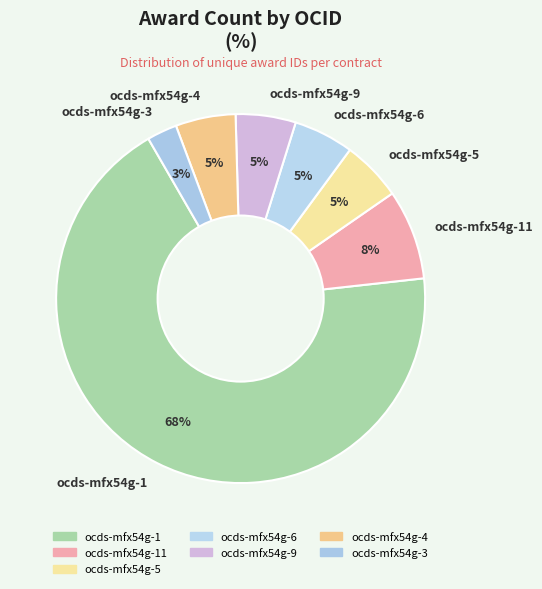

Does ocds-mfx54g-6 account for over 50% of the chart?

No